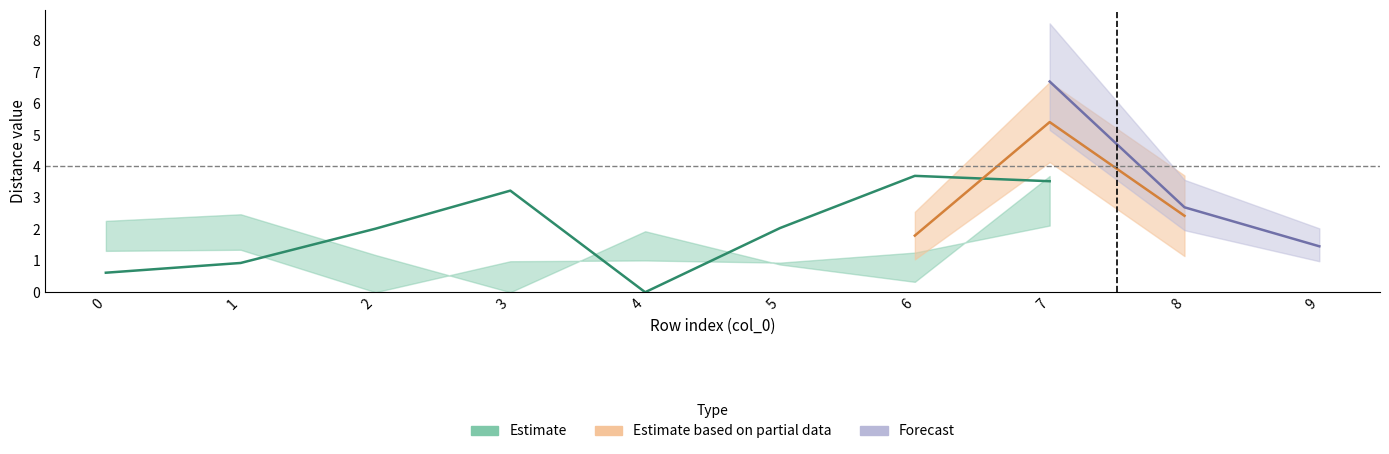

Where is the first local maximum for col_2?

1